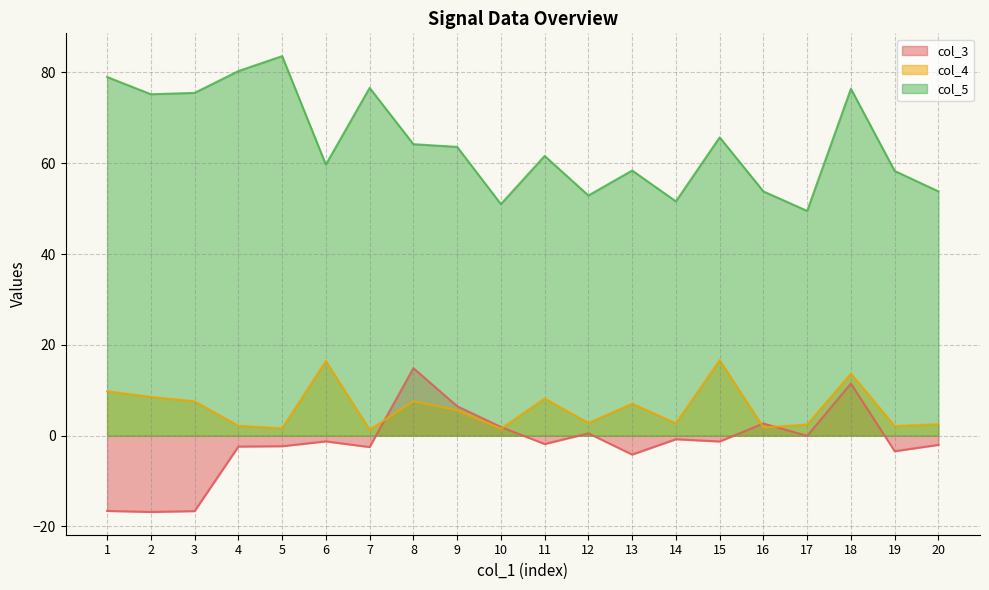

Where is col_5 nearest to the value 66?

15